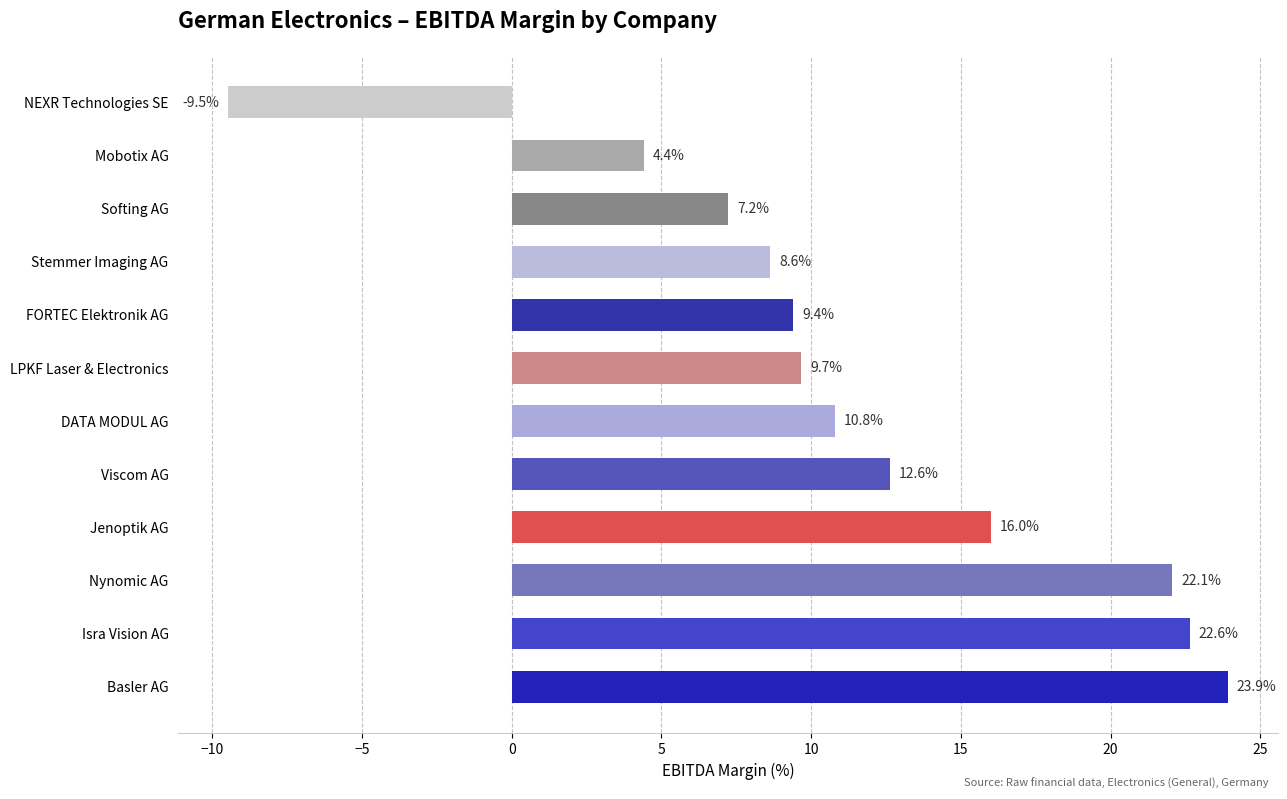

What is the smallest value displayed?

-9.5